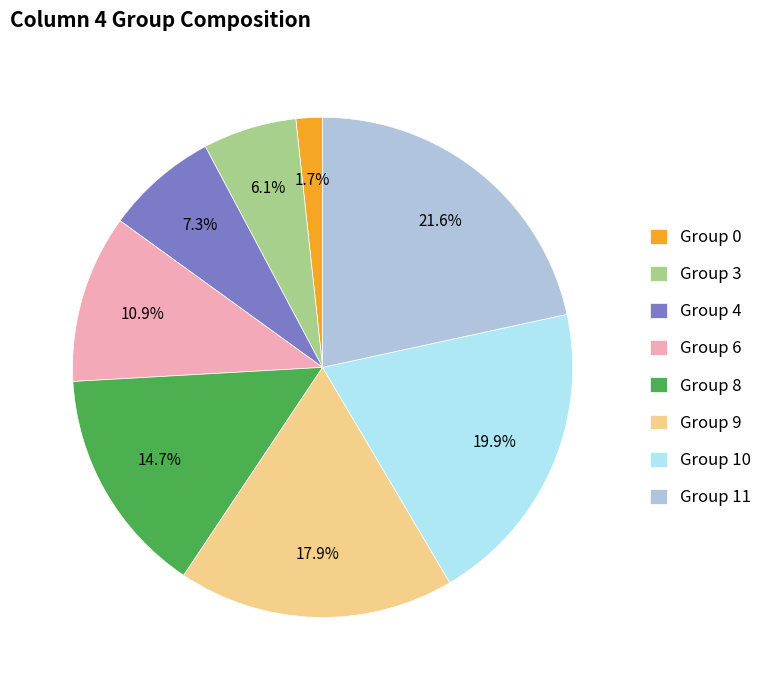

How many segments does this pie chart have?

8